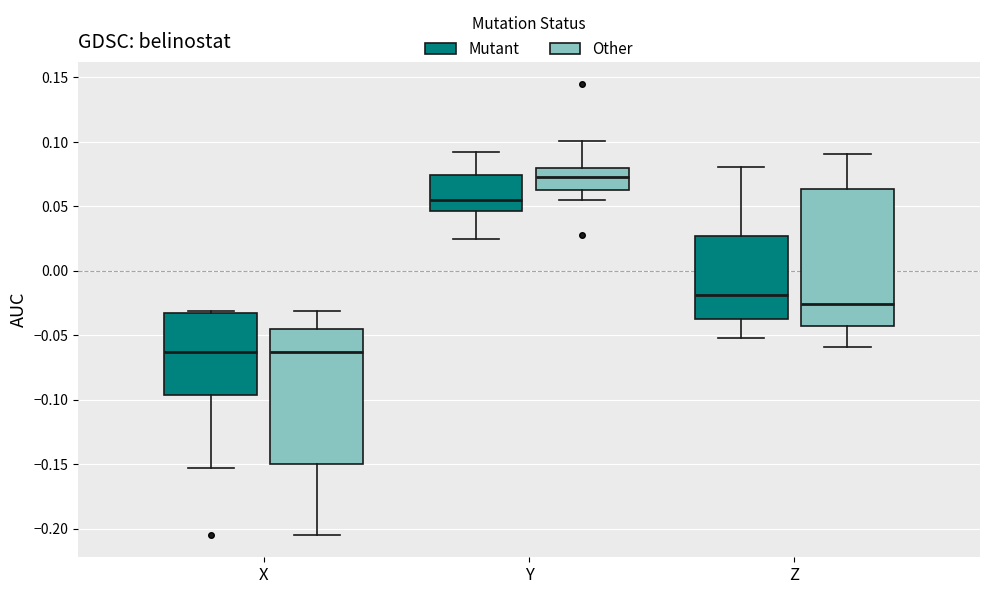

Which box's median line is the highest?

Y (Other)